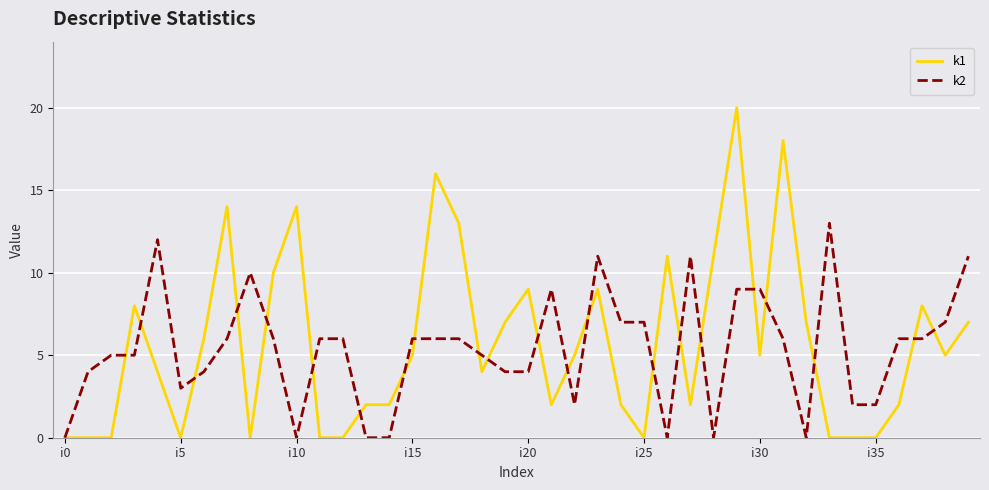

Which series has the largest range (max minus min)?

k1